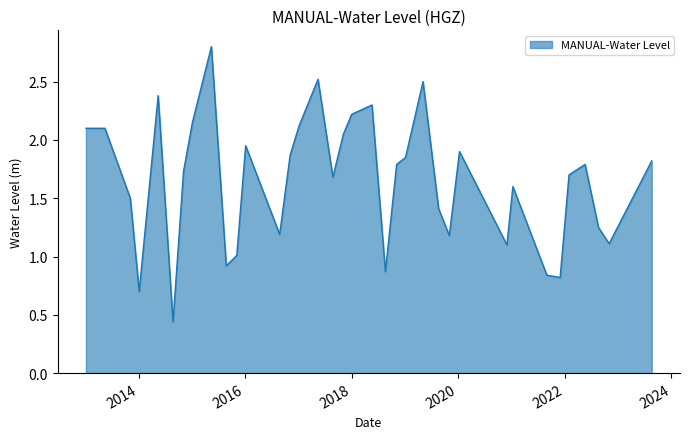

What is the greatest value displayed?

2.8